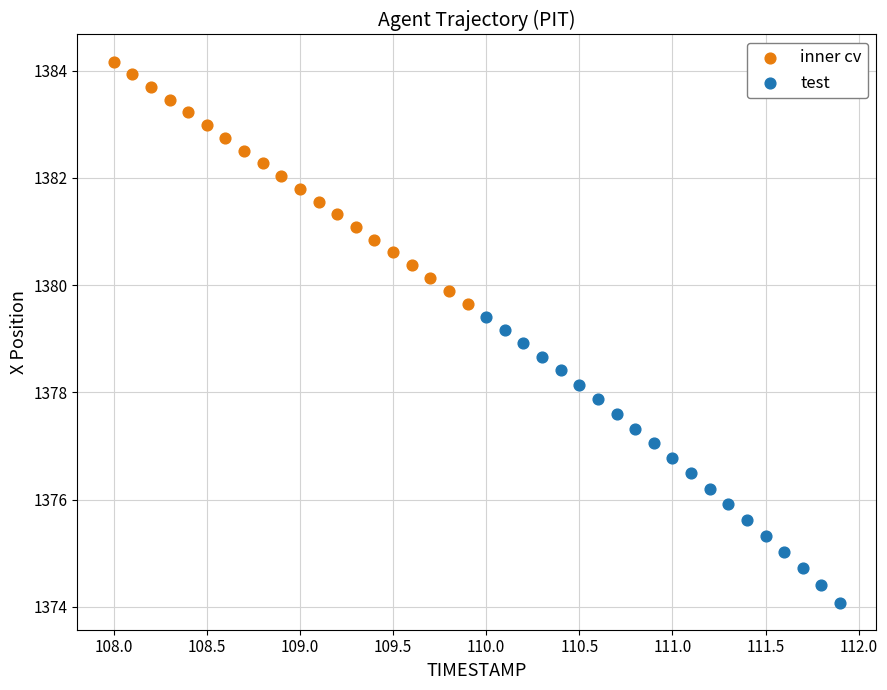

Which series has the widest spread of Y values?

test